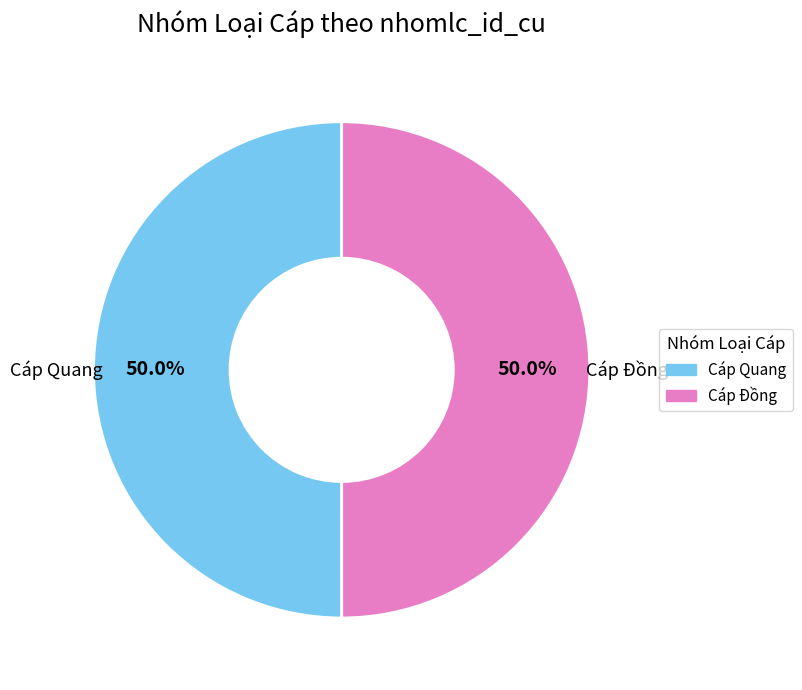

To the nearest percent, what portion does Cáp Đồng represent?

50%